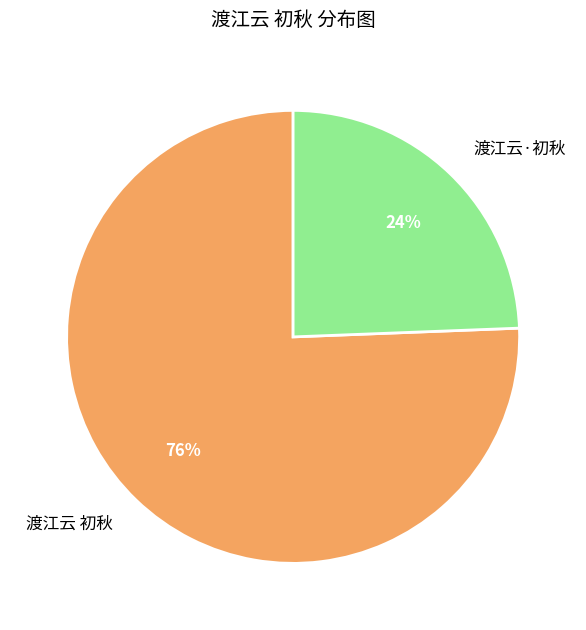

Does 渡江云 初秋 account for over 50% of the chart?

Yes